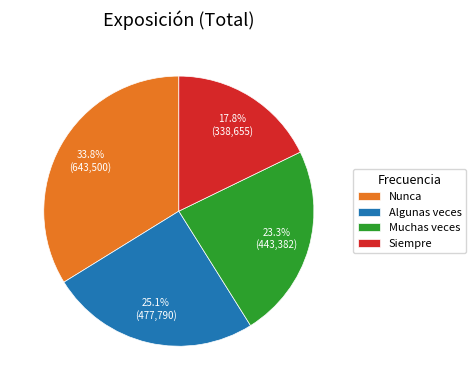

Is the sum of Nunca and Muchas veces greater than half?

Yes